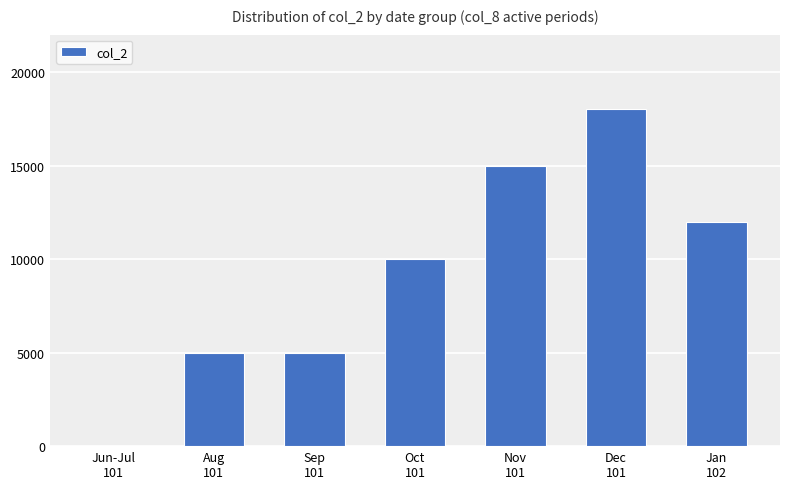

Reading right to left, transcribe all the data shown in this chart.

Jan
102=12000	Dec
101=18000	Nov
101=15000	Oct
101=10000	Sep
101=5000	Aug
101=5000	Jun-Jul
101=0